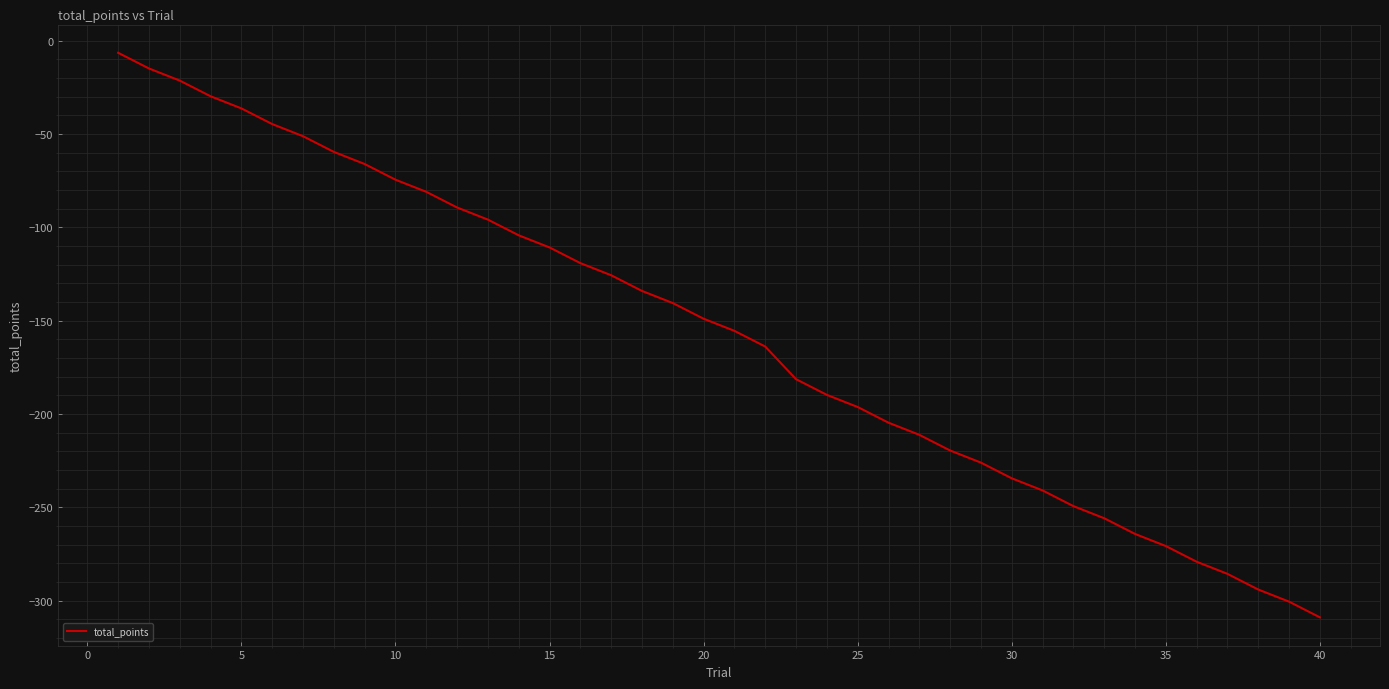

What is the difference between the maximum and minimum values?

302.5